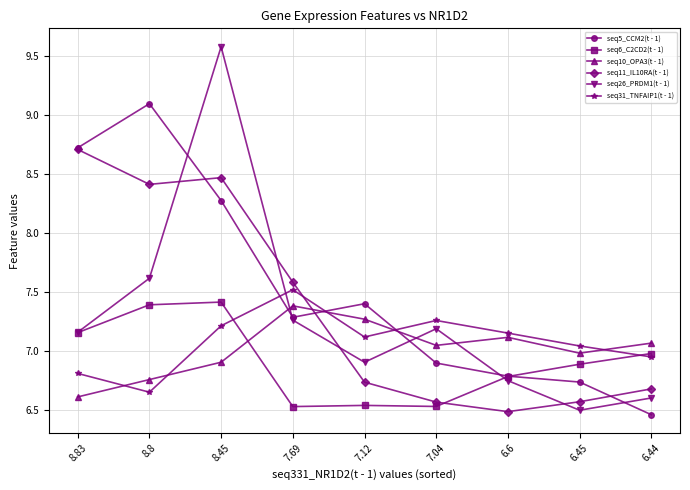

Between 8.45 and 7.69, which series saw the biggest shift?

seq26_PRDM1(t - 1)